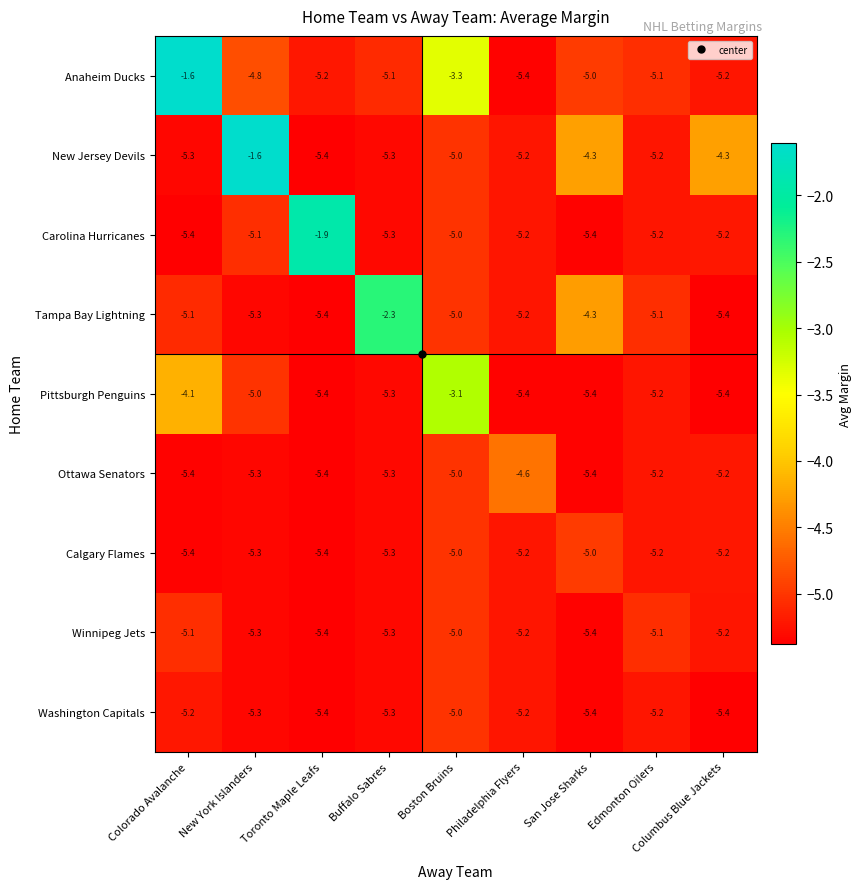

At which category is the sum across all series the highest?

Boston Bruins